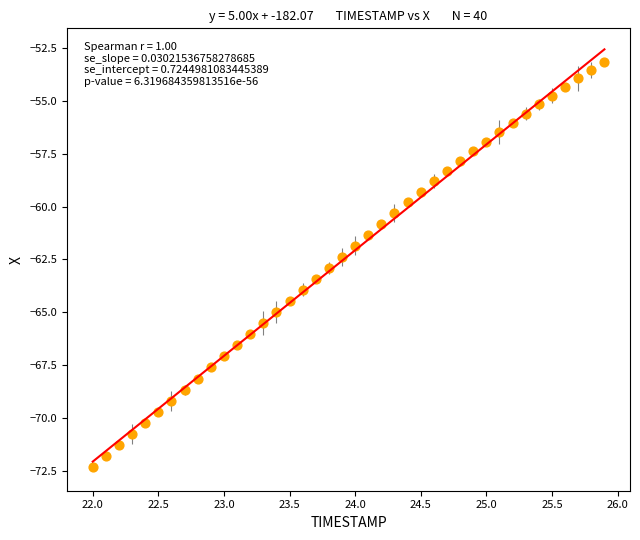

What is the range of X values (max minus min)?

3.9